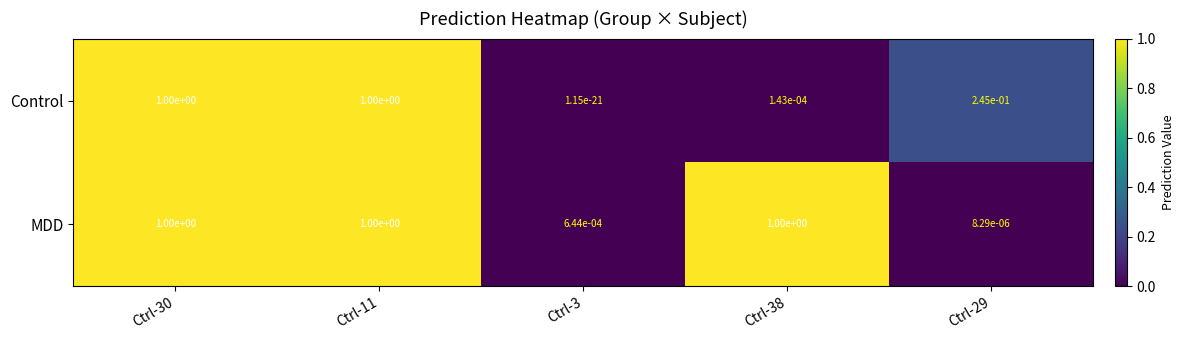

Rank the series by their average value, from lowest to highest.

Control, MDD